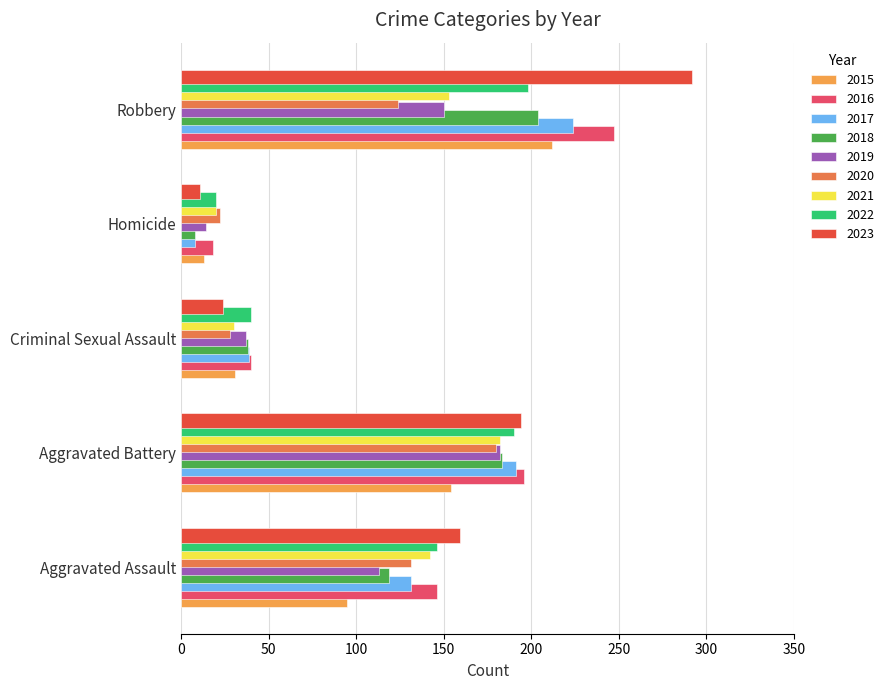

Which series has the widest spread of values?

2023